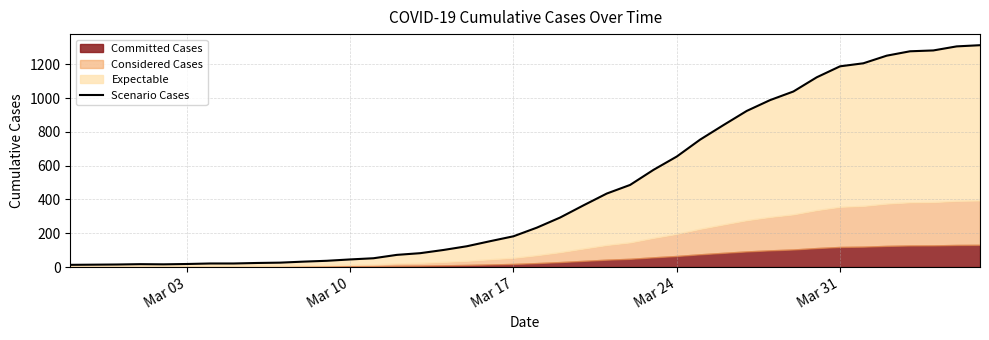

How many interior local valleys (lower than both neighbors) does the data have?

1